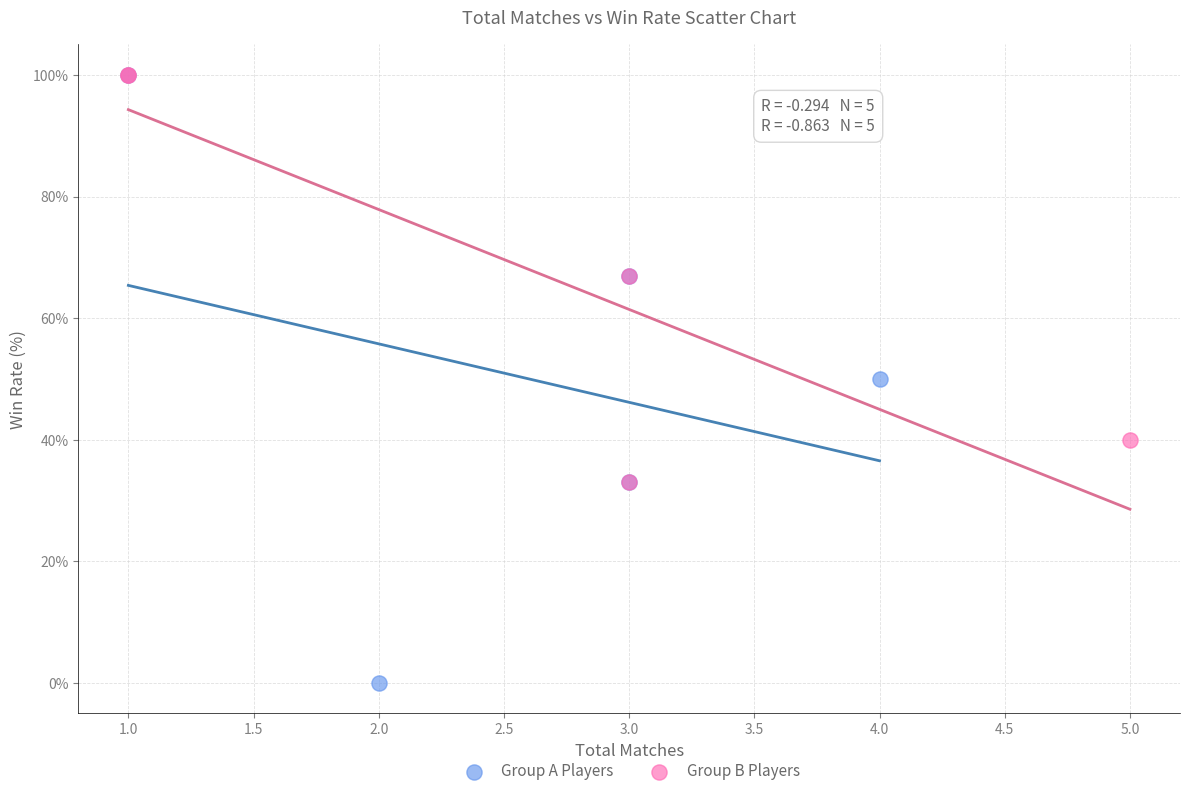

Which series reaches the minimum Y coordinate?

Group A Players